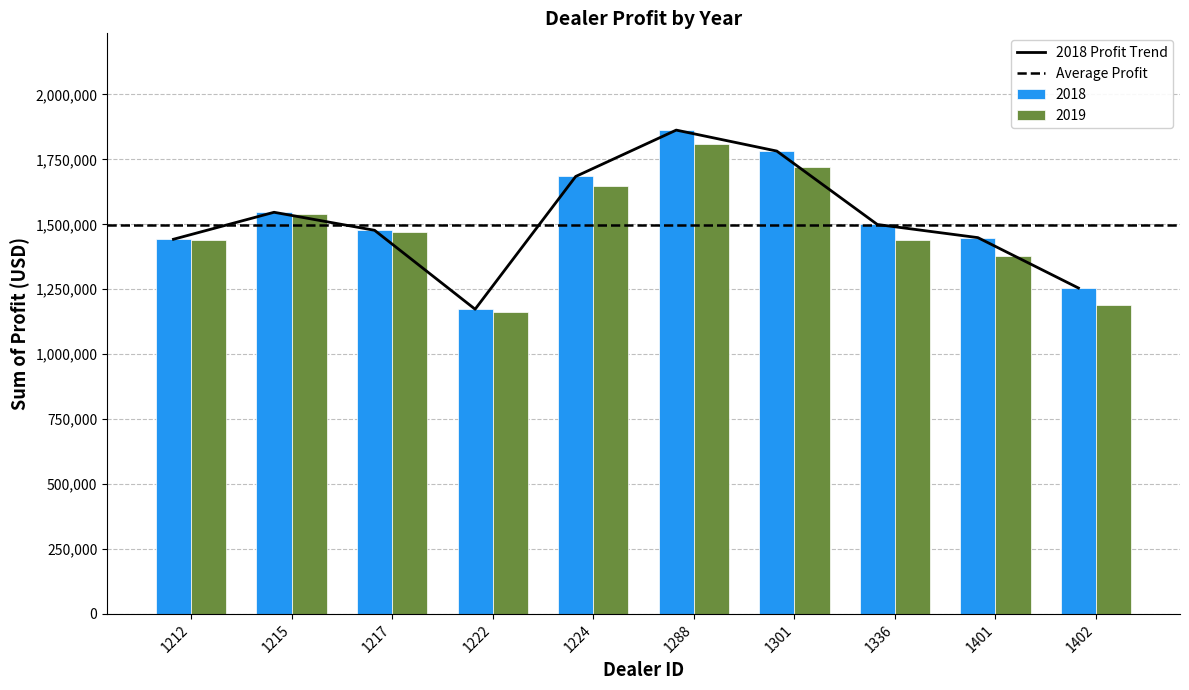

Is the value of 2018 at 1224 greater than the value of 2019 at 1222?

Yes